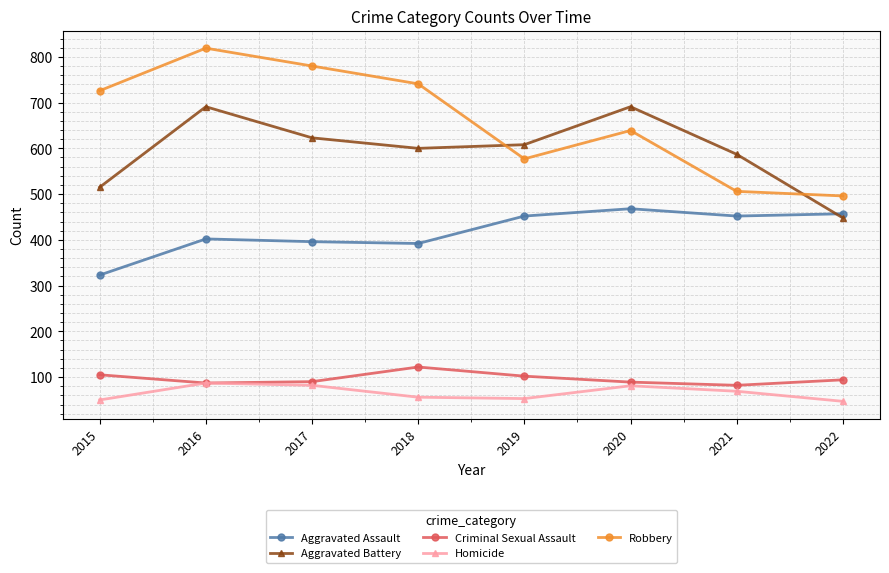

What is the difference between the highest and lowest values at 2018?

685